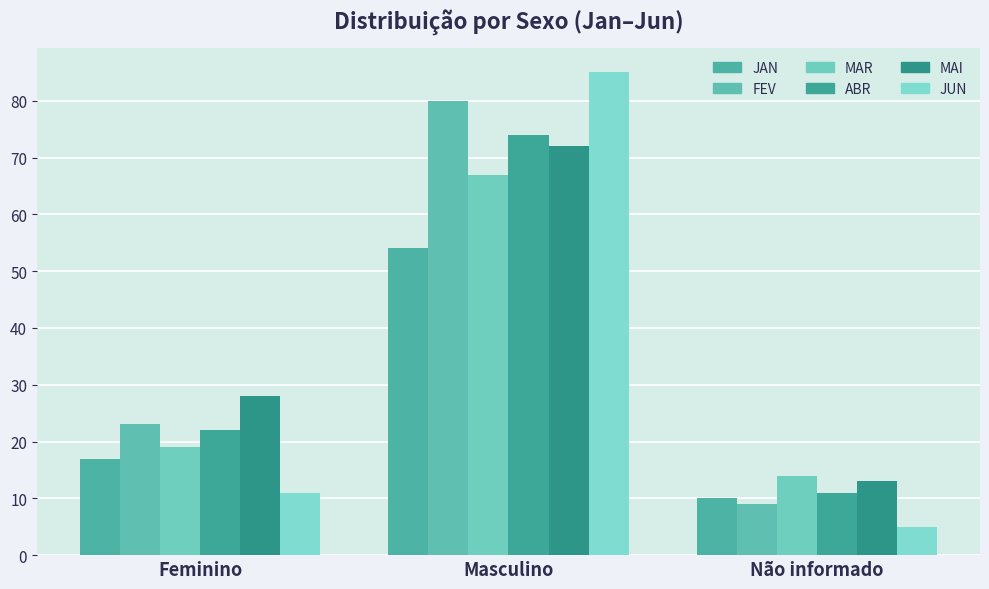

Which series has the widest spread of values?

JUN